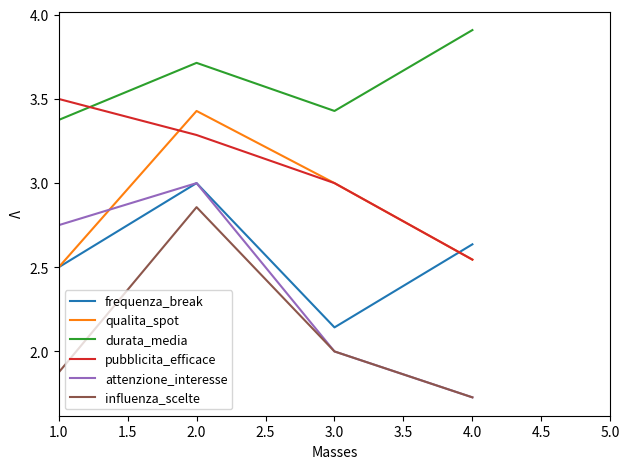

The value of frequenza_break at 4.0 is 2.6. True or false?

True